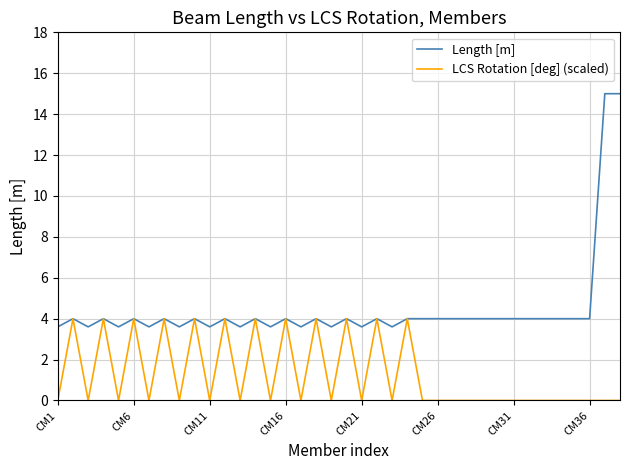

Which series has the widest spread of values?

Length [m]